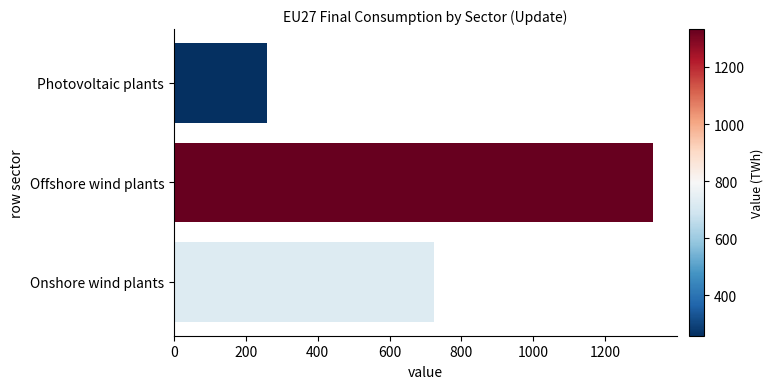

What is the change in value from Offshore wind plants to Onshore wind plants?

-610.5